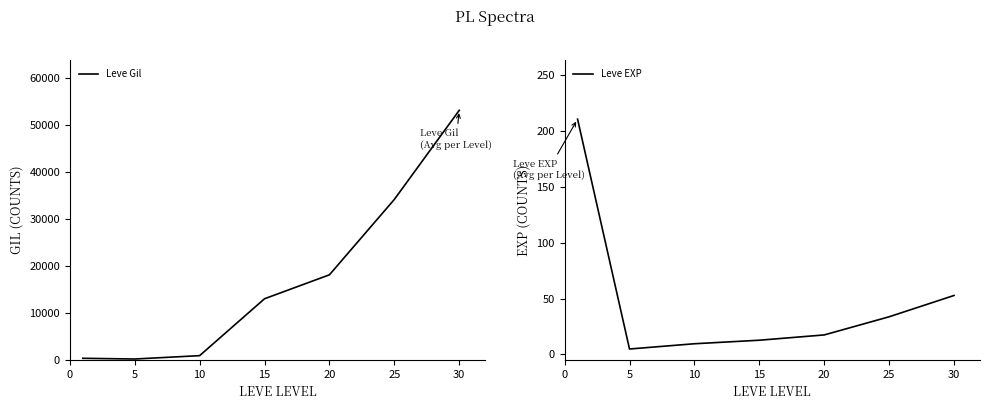

What is the average value of the Leve EXP series?

48.8